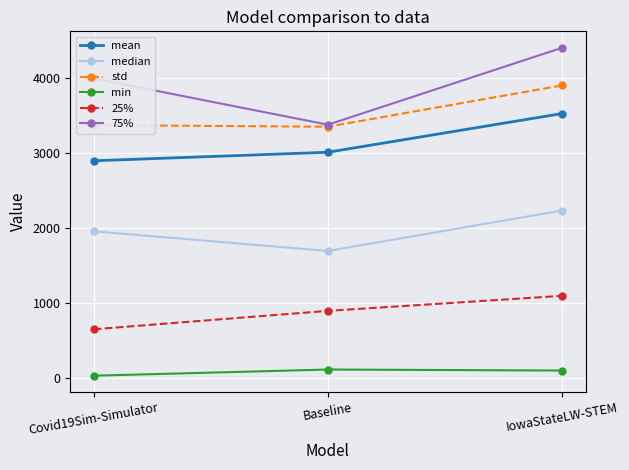

The median series shows 413.9 at Baseline. True or false?

False